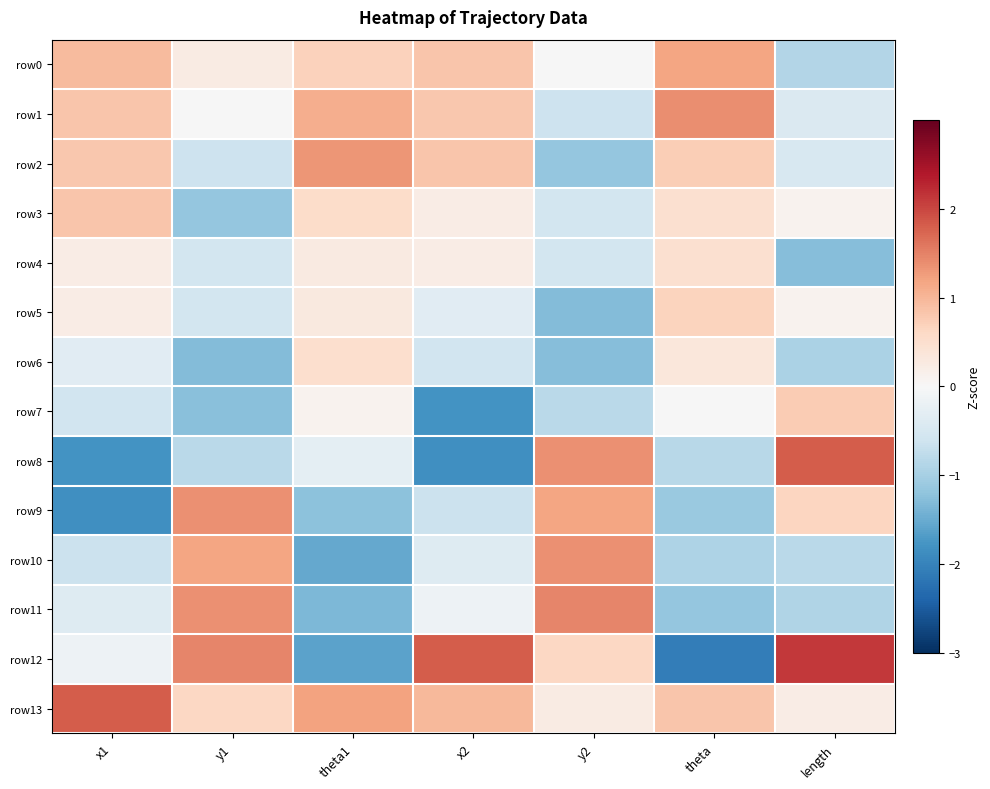

What is the smallest value displayed?

-2.1